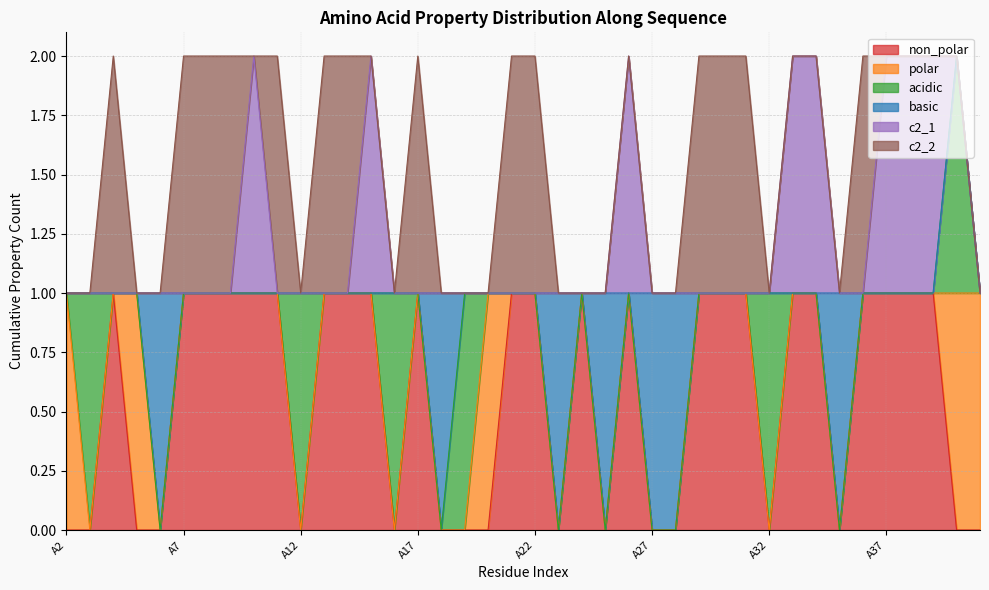

Which series changed the most between A23 and A36?

non_polar